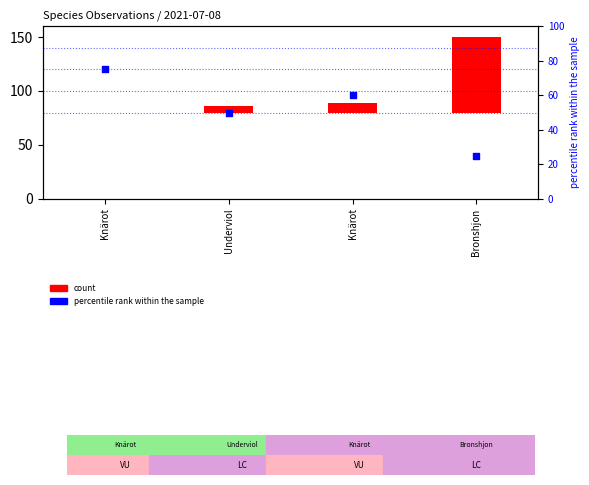

Which series has the largest Y range (max minus min)?

count